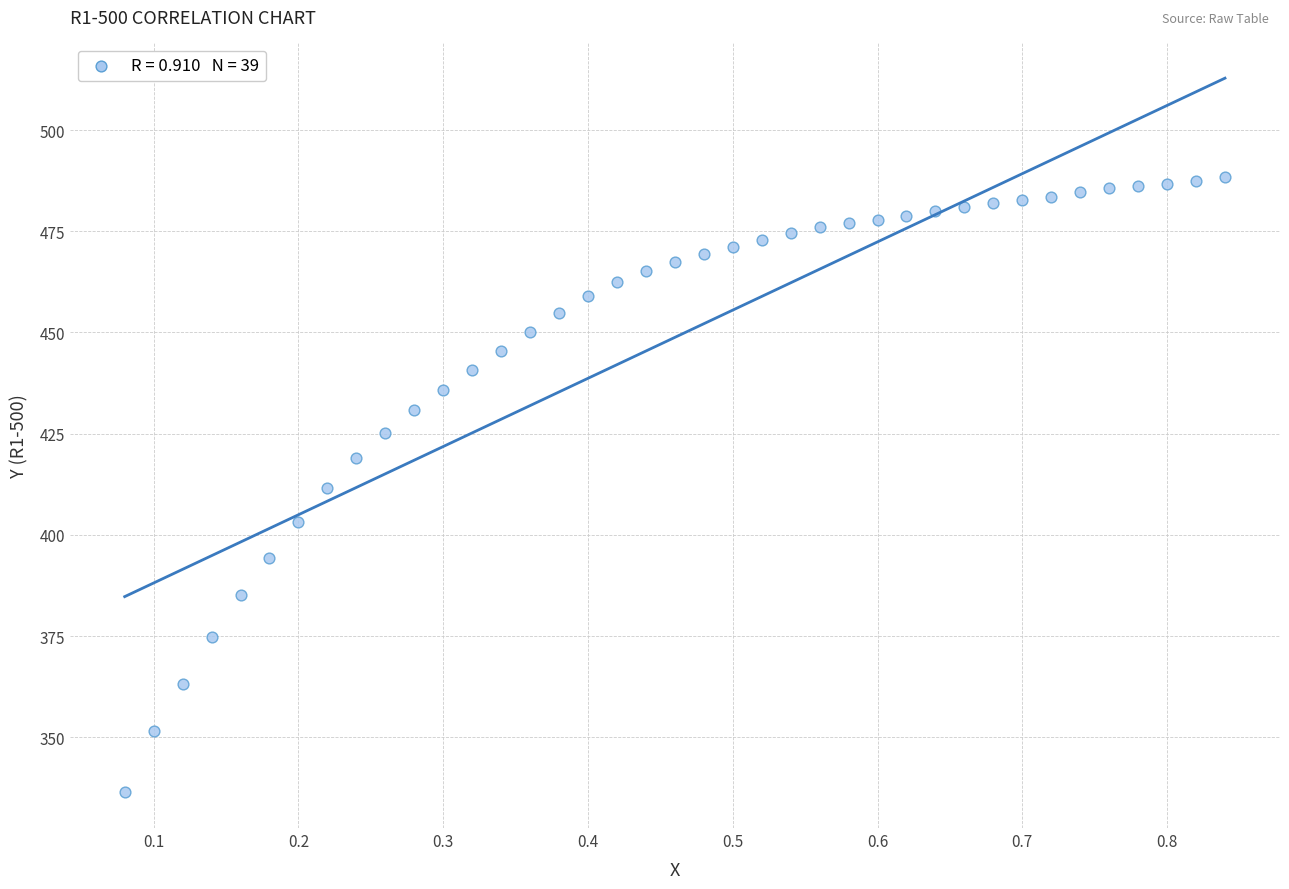

What is the range of Y values (max minus min)?

152.0